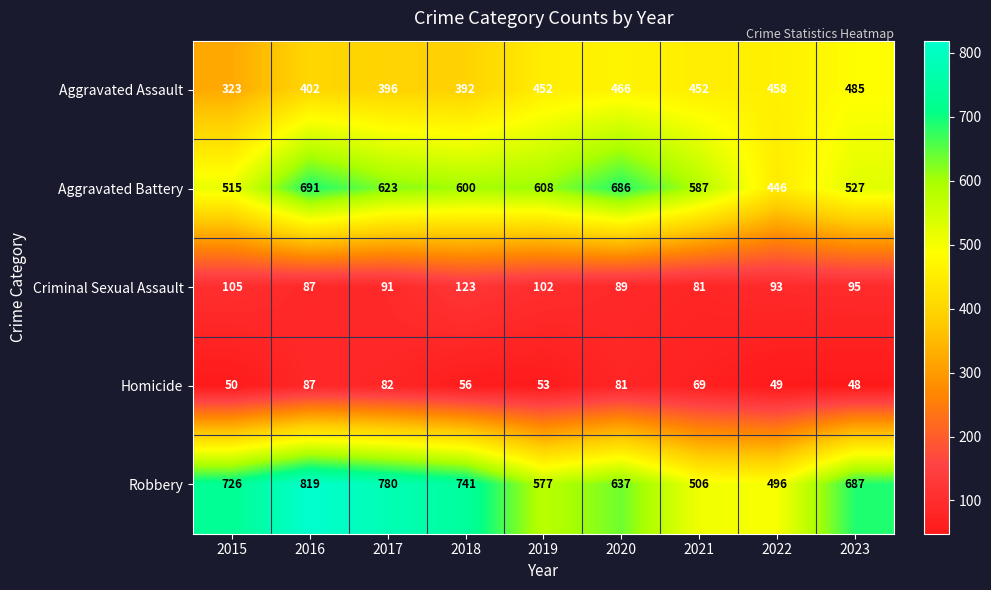

True or false: Robbery has a value of 307 at 2018.

False